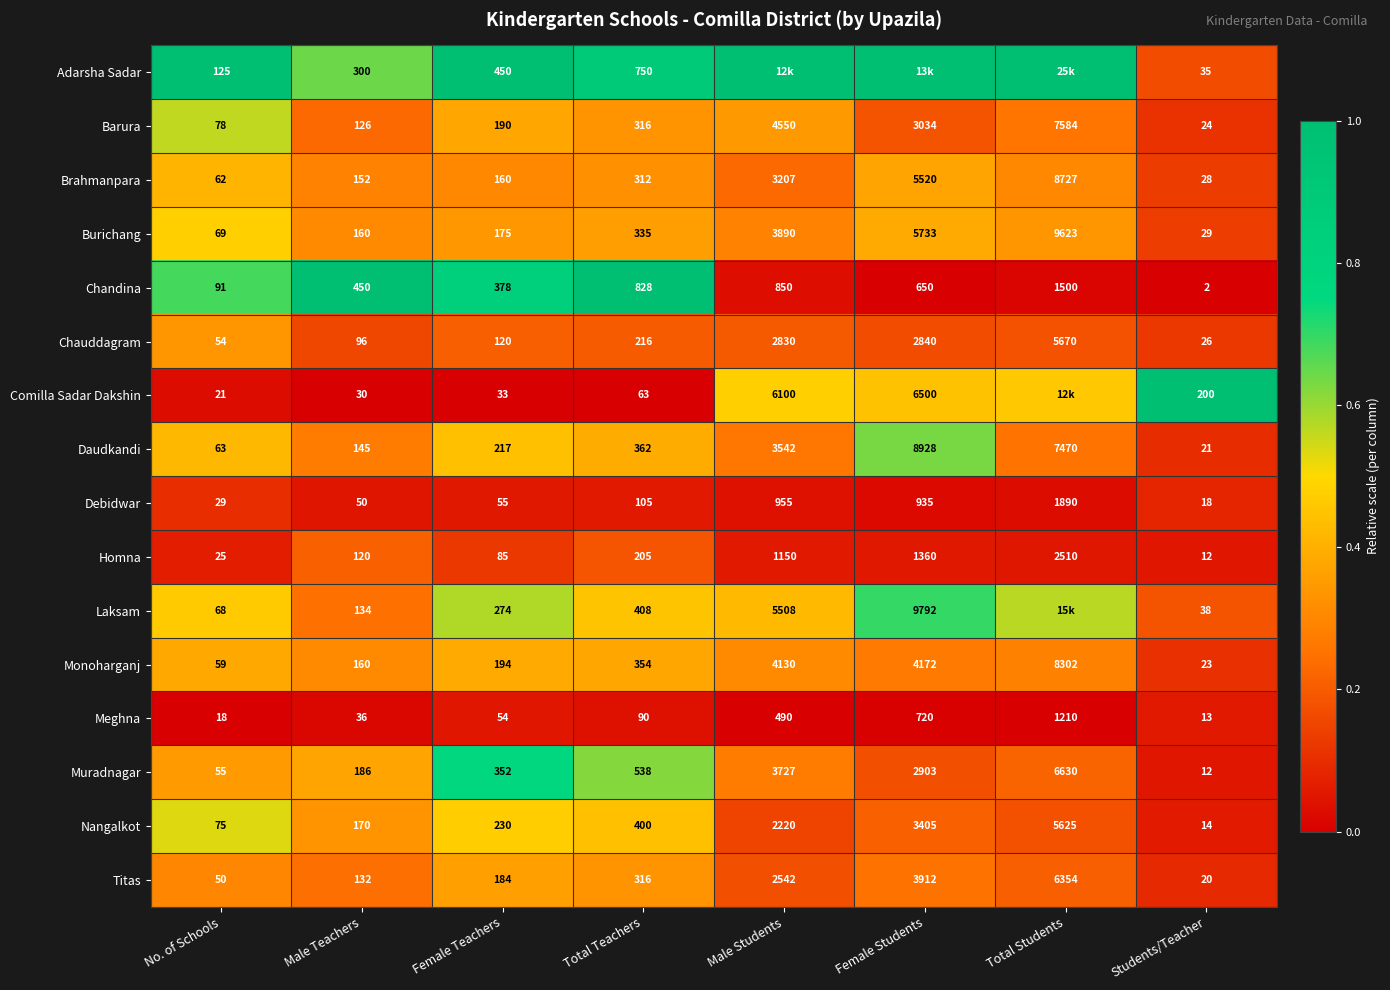

Is the value of Homna at Male Teachers greater than the value of Comilla Sadar Dakshin at Female Teachers?

Yes